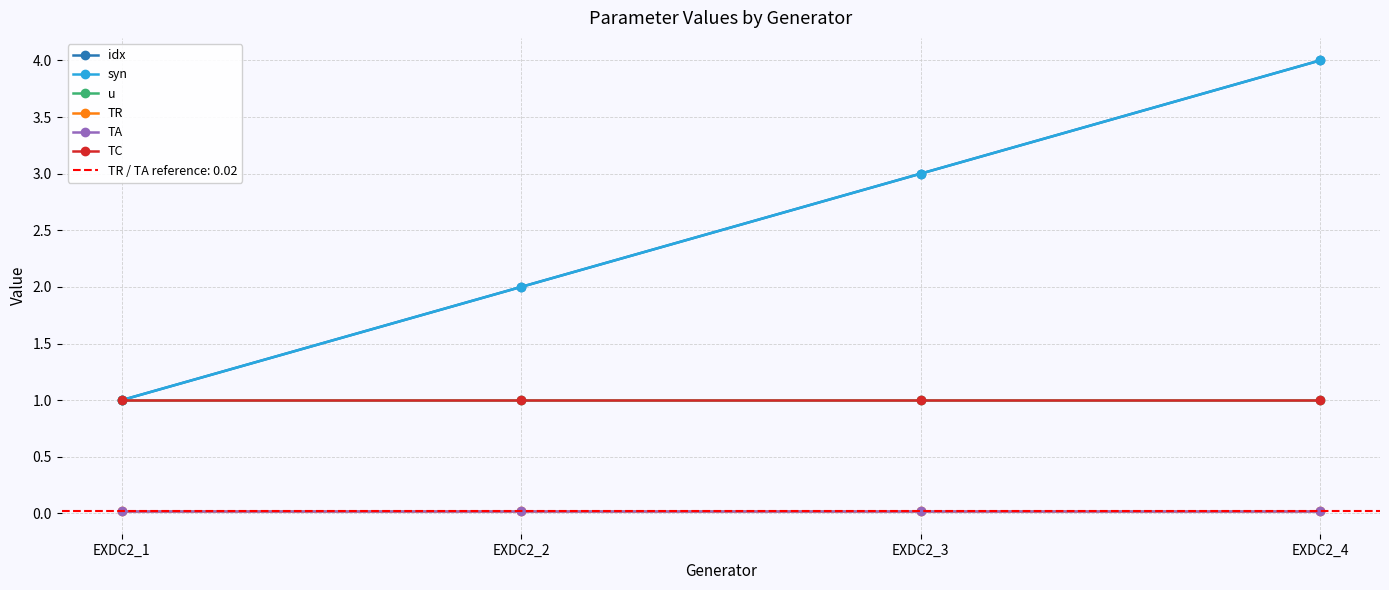

The value of u at EXDC2_3 is 1.0. True or false?

True